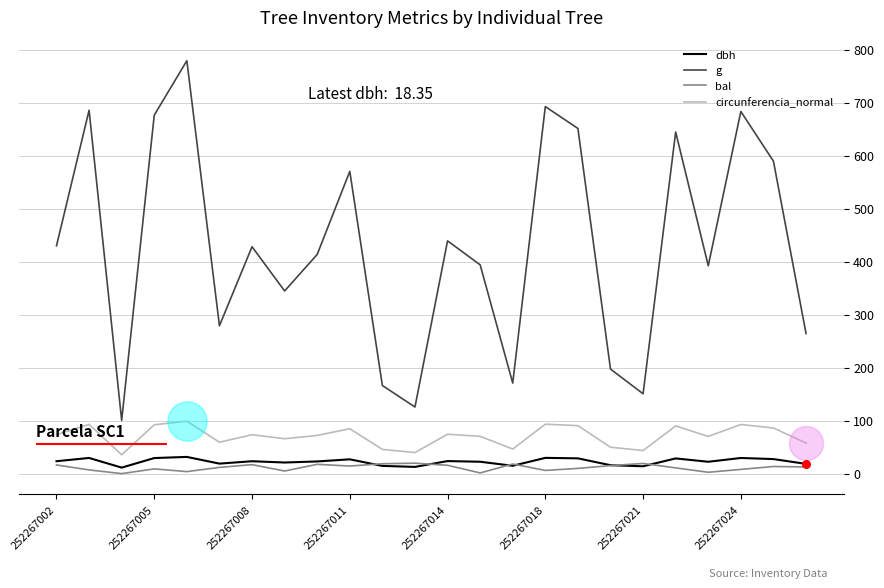

Which series has the largest range (max minus min)?

g